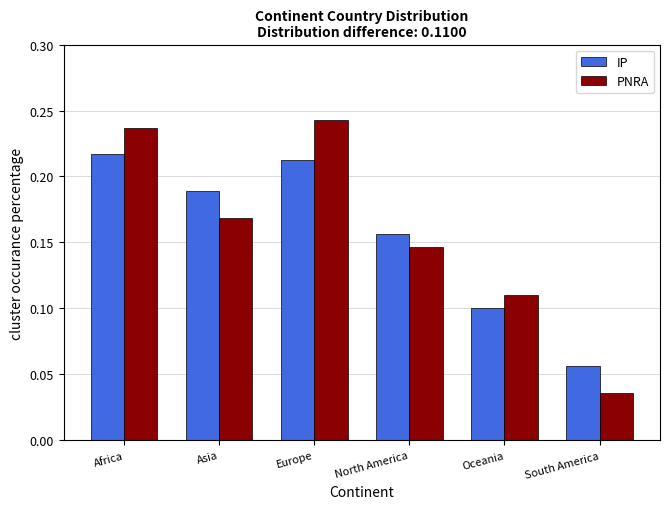

The IP series shows 0.1 at Europe. True or false?

False